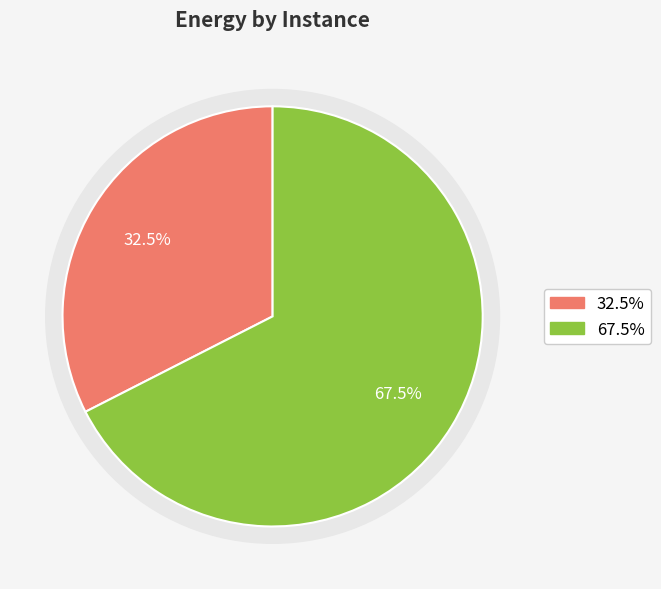

To the nearest percent, what percentage of the pie is 1?

33%